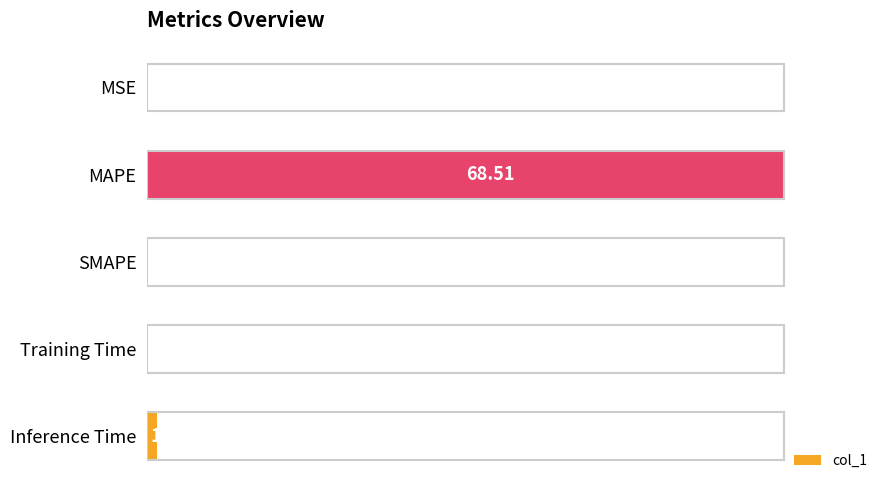

How many distinct data groups are displayed?

1